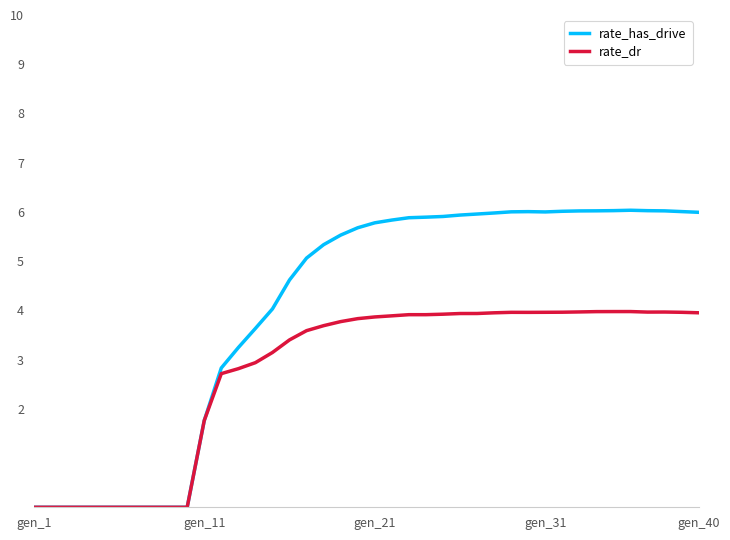

List the series in order of their peak value, lowest first.

rate_dr, rate_has_drive